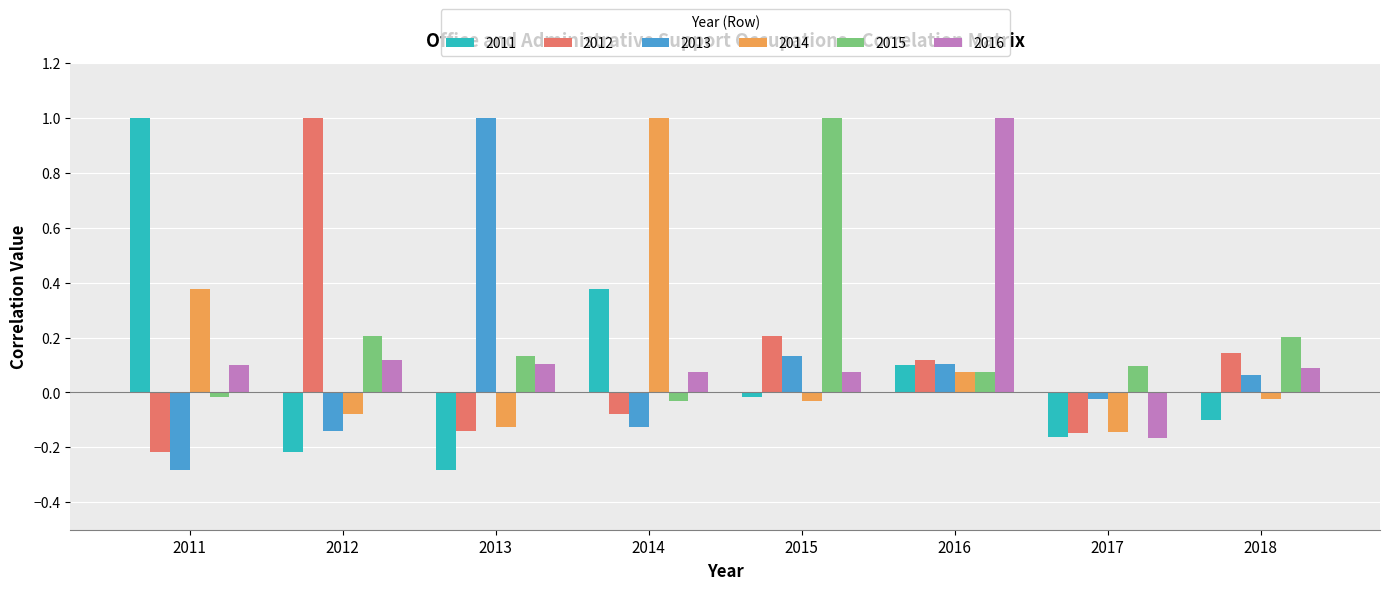

What is the difference between the highest and lowest values at 2016?

0.9